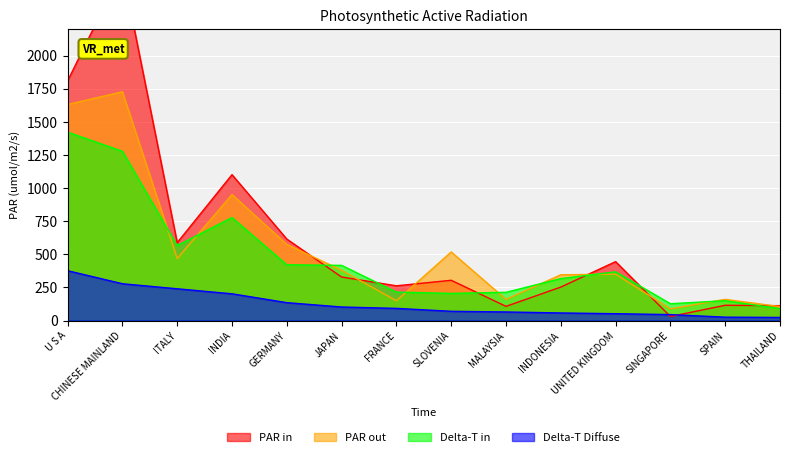

True or false: PAR out has more than 0 interior local peaks.

True